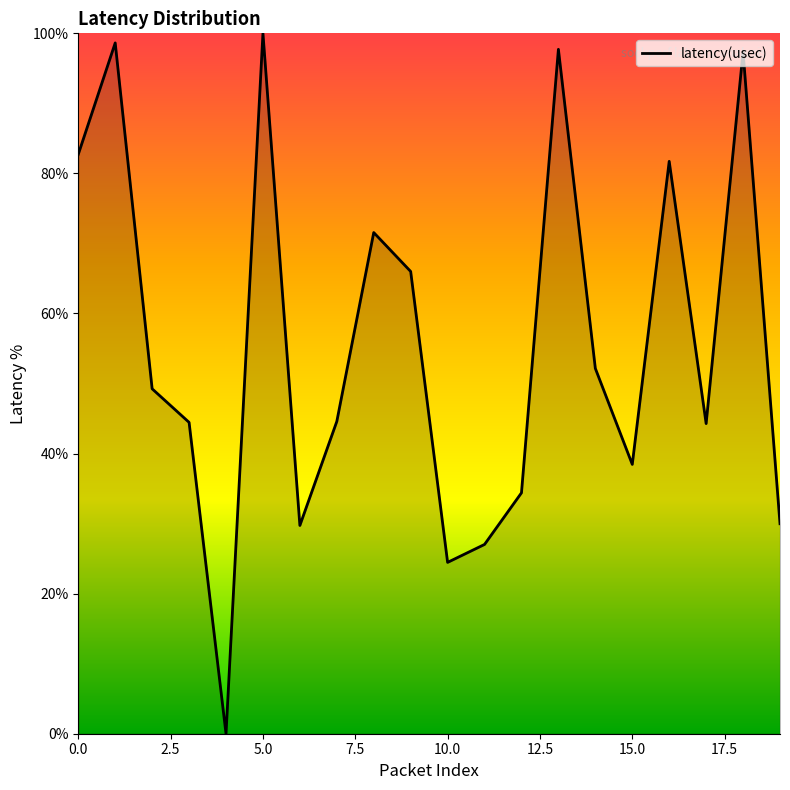

What is the difference between the maximum and minimum values?

100.0